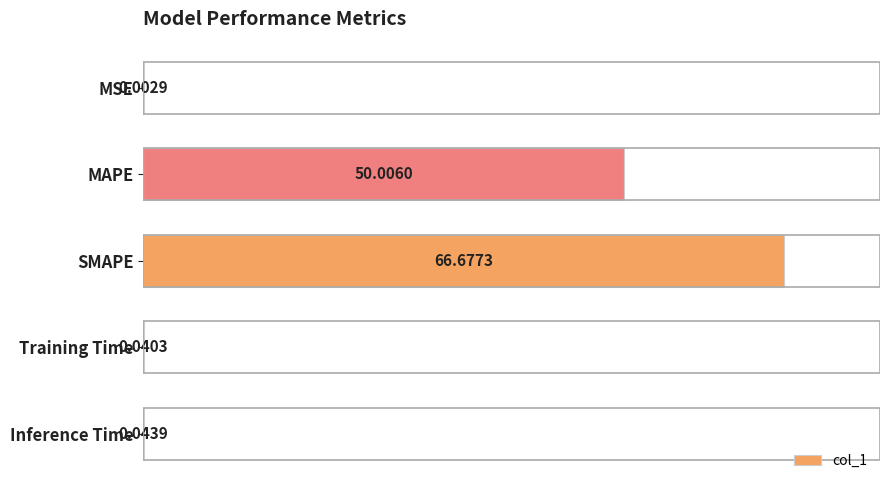

What is the sum of all values?

116.8